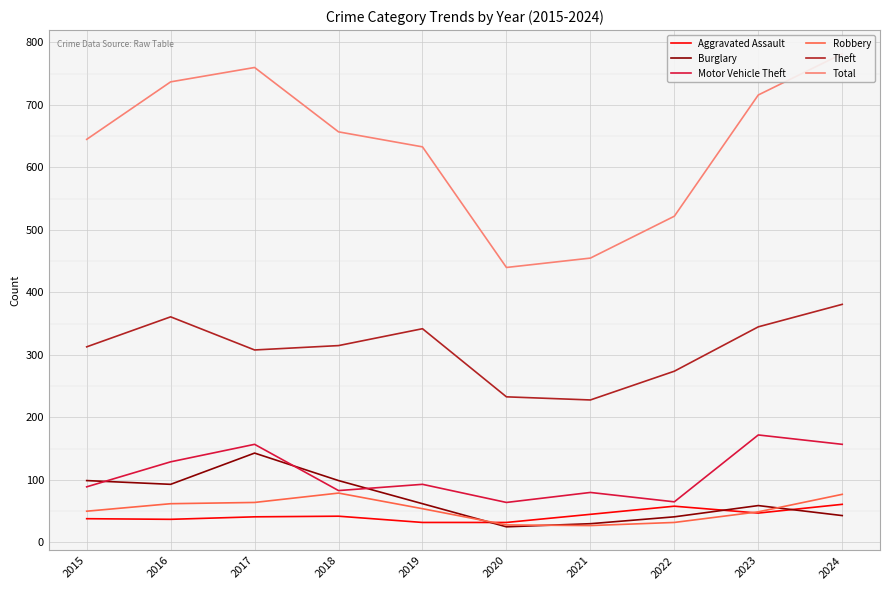

What is the difference between the highest and lowest values at 2019?

601